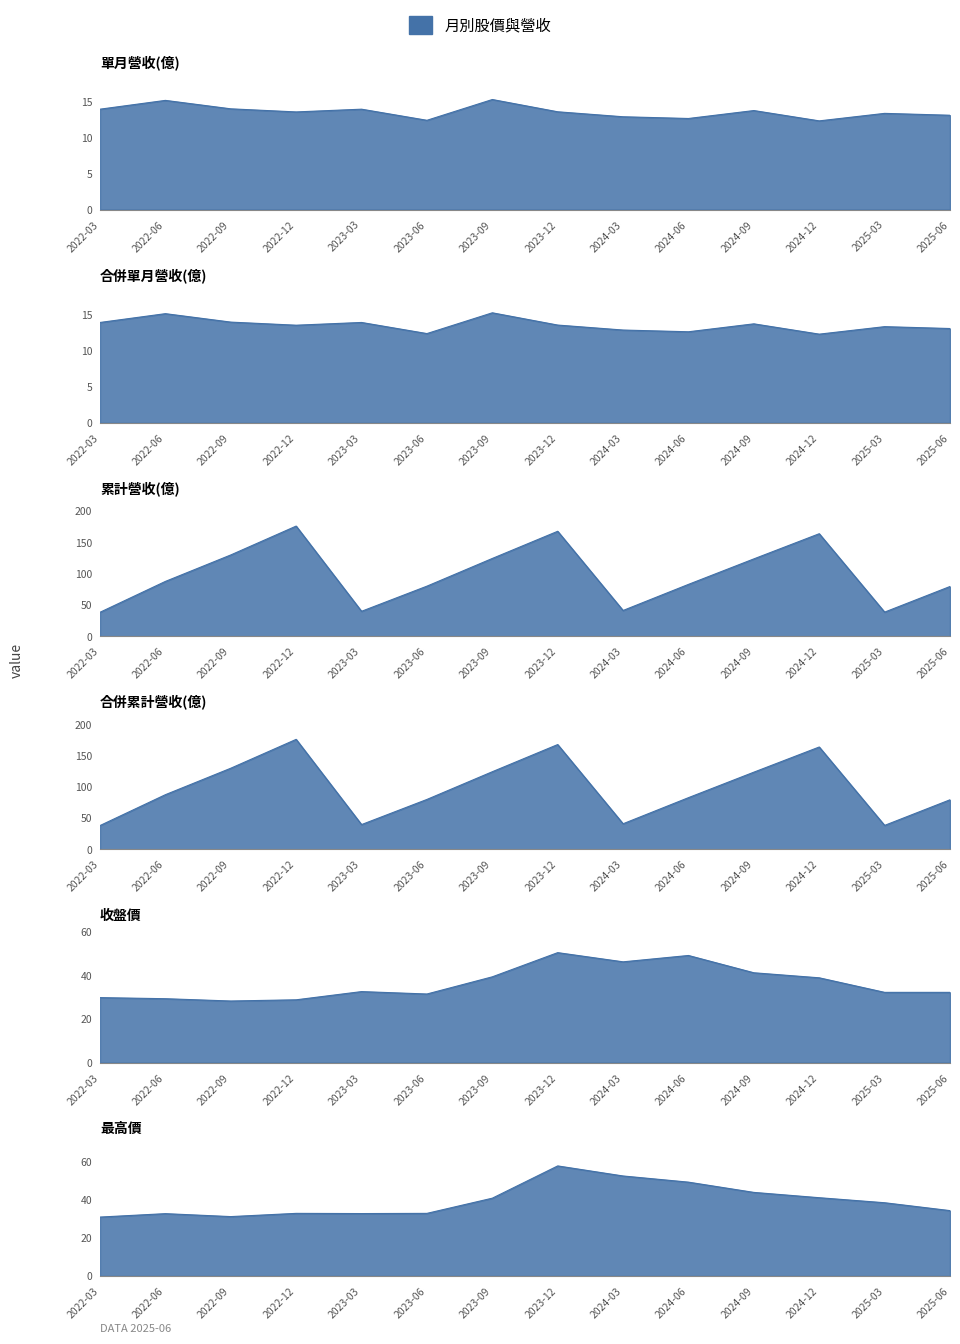

What is the spread (max minus min) of values at 2023-12?

153.9